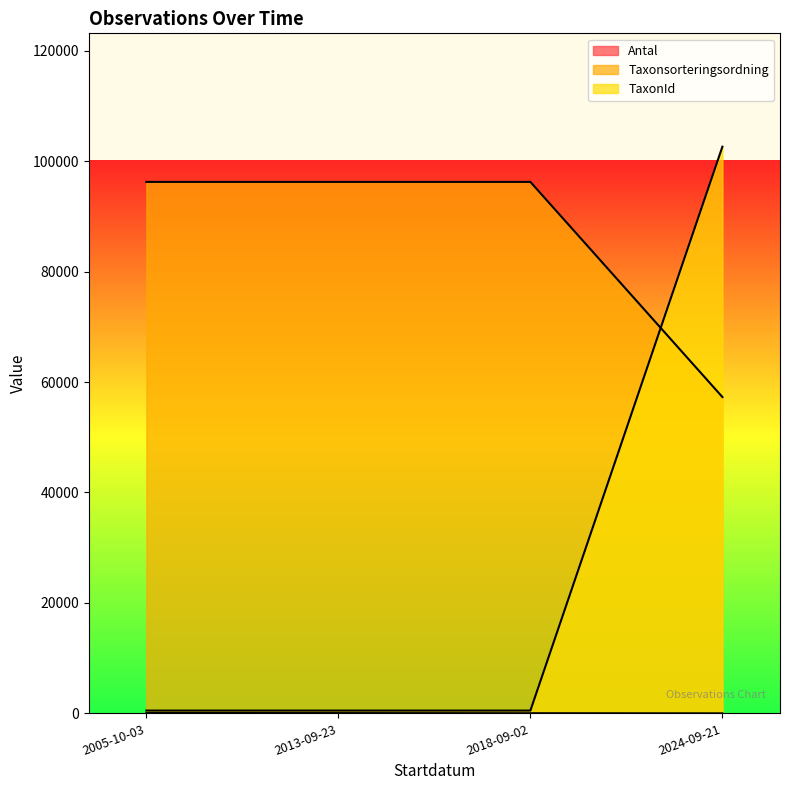

True or false: Taxonsorteringsordning and Antal intersect in this chart.

False